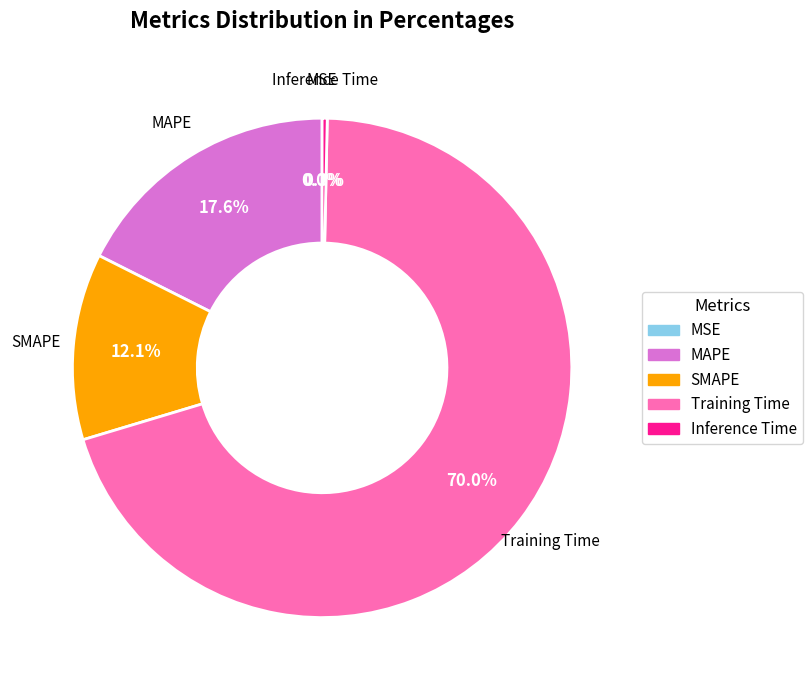

How many segments does this pie chart have?

5